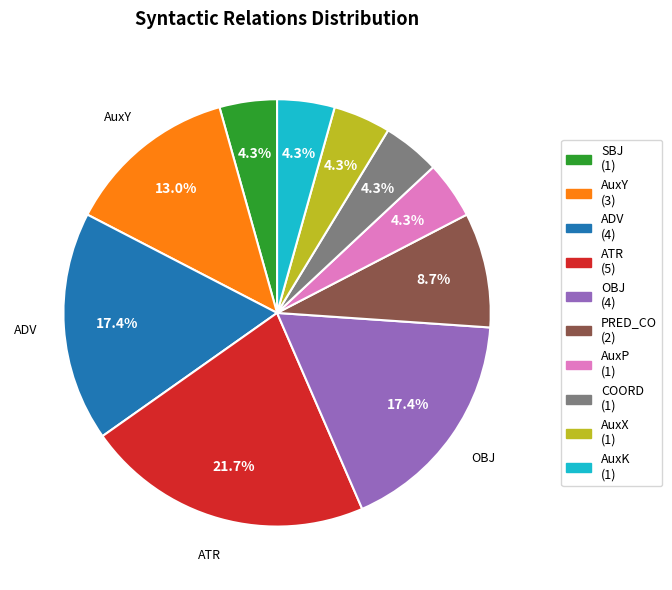

Does any single category account for the majority?

No